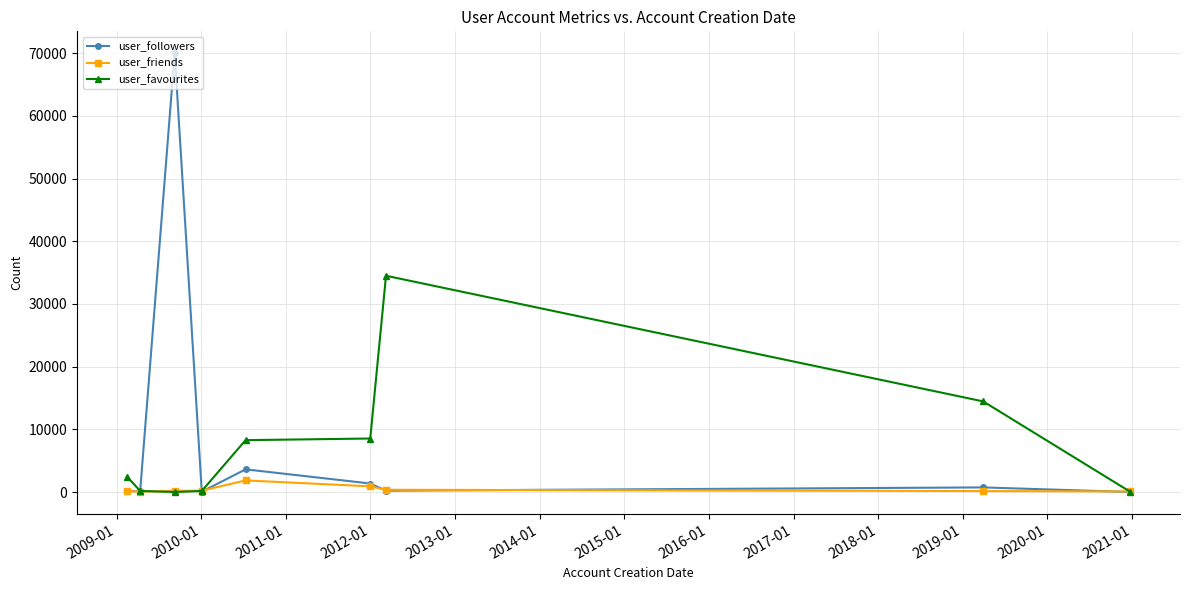

Is it true that user_favourites equals 1526 at 2008-01?

False